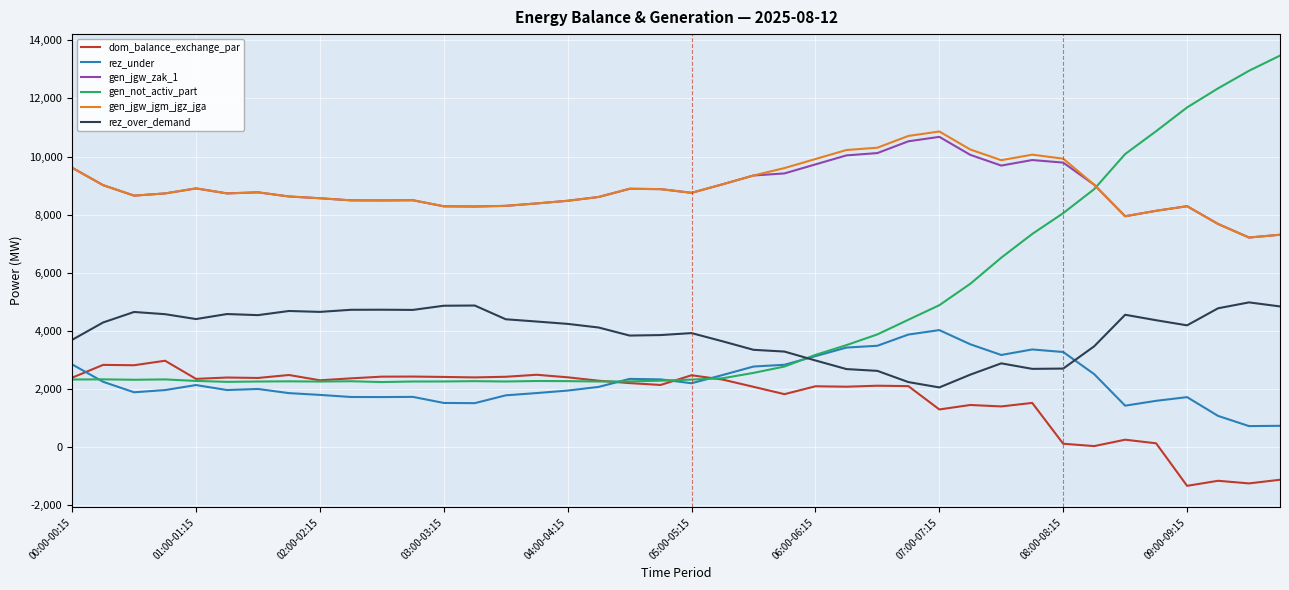

What is the maximum value shown in the chart?

13472